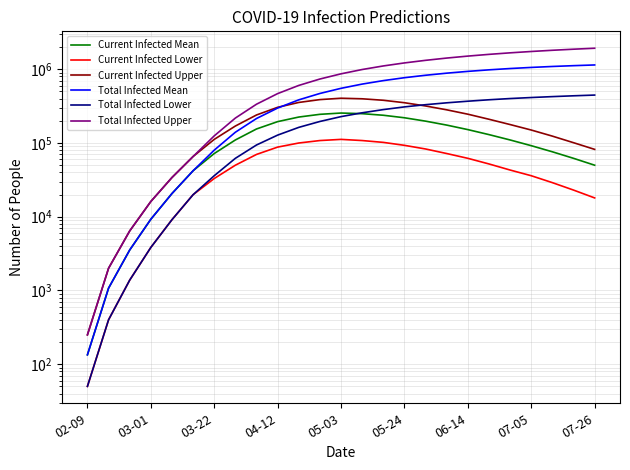

Read the Current Infected Lower value at 10, to the nearest 100.

100000